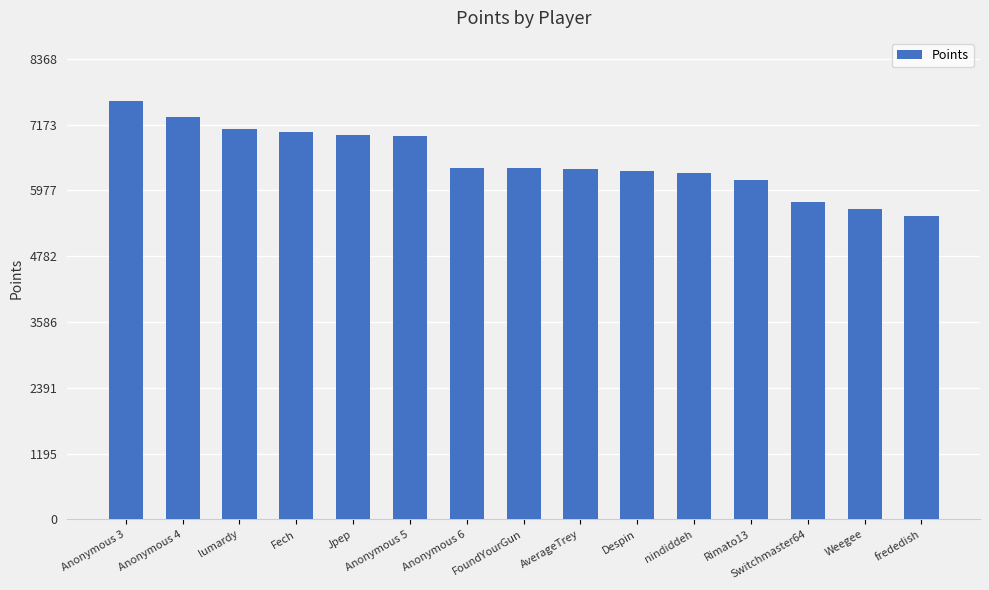

What is the difference between the second highest and second lowest values?

1667